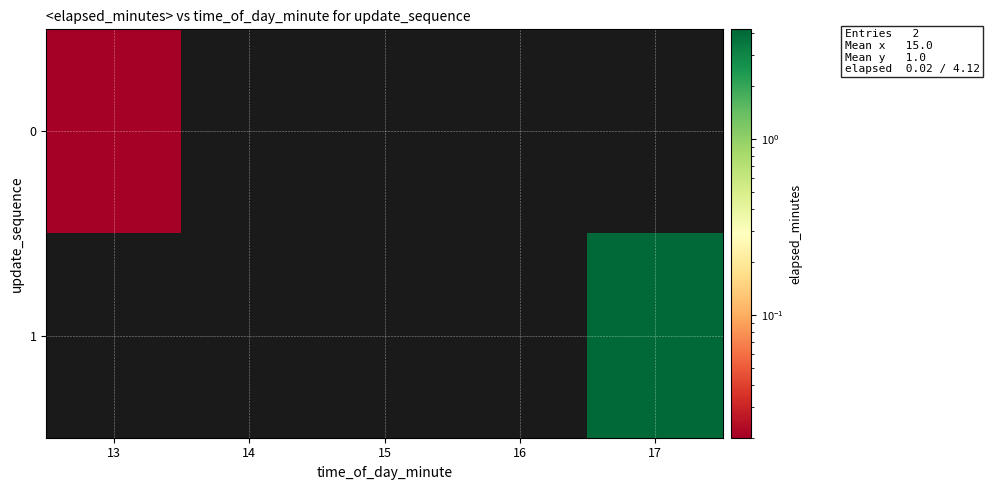

How many series are shown in this chart?

2